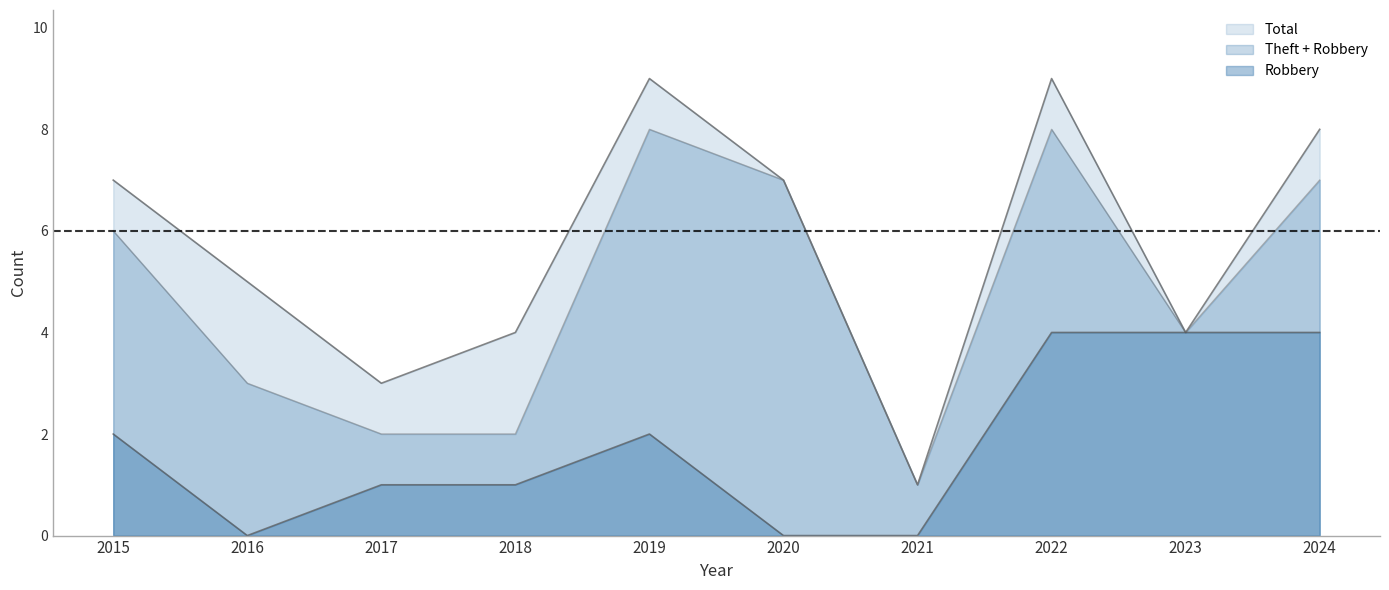

How many lines are shown in the chart?

3